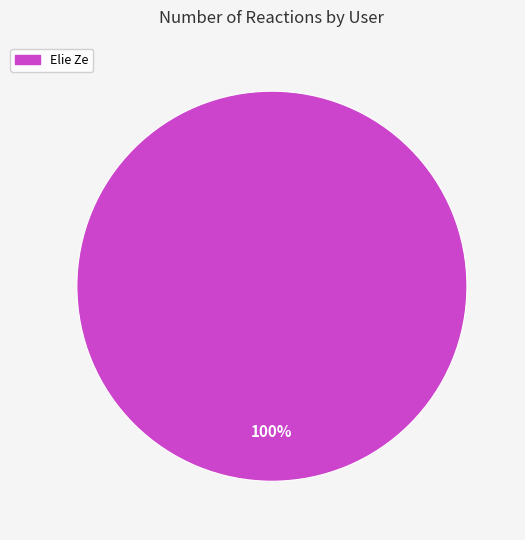

Is there a majority slice in this chart?

Yes